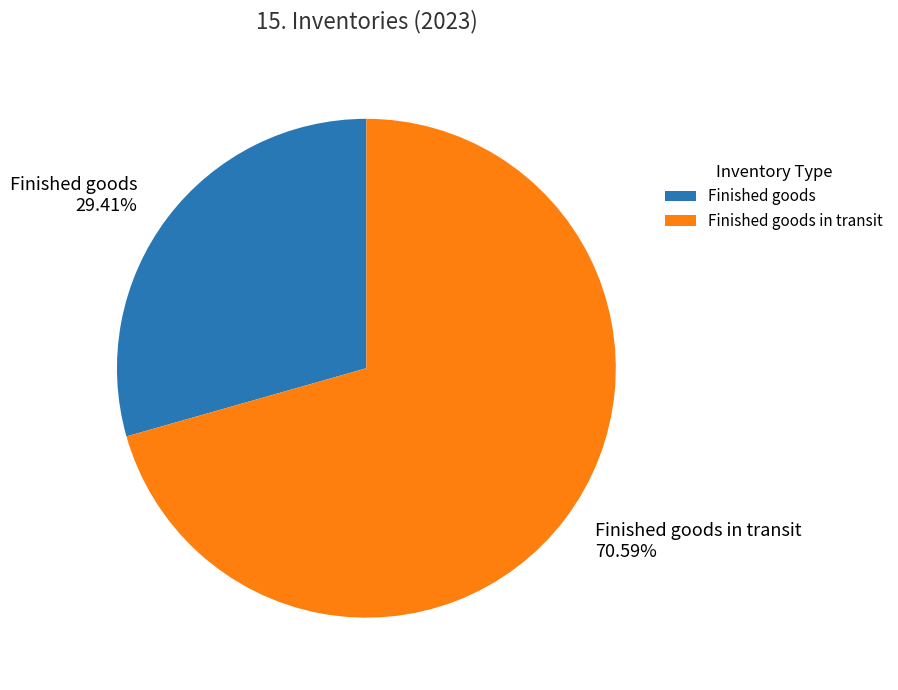

What is the smallest slice in the pie chart?

Finished goods